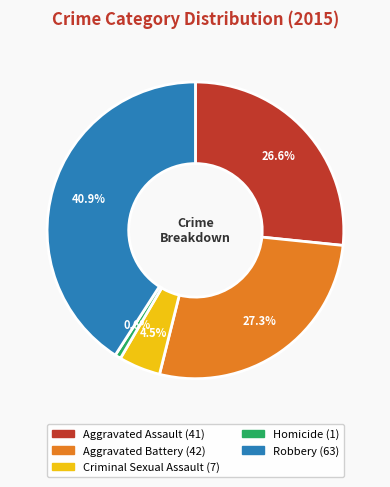

True or false: Aggravated Assault accounts for 27% of the total.

True